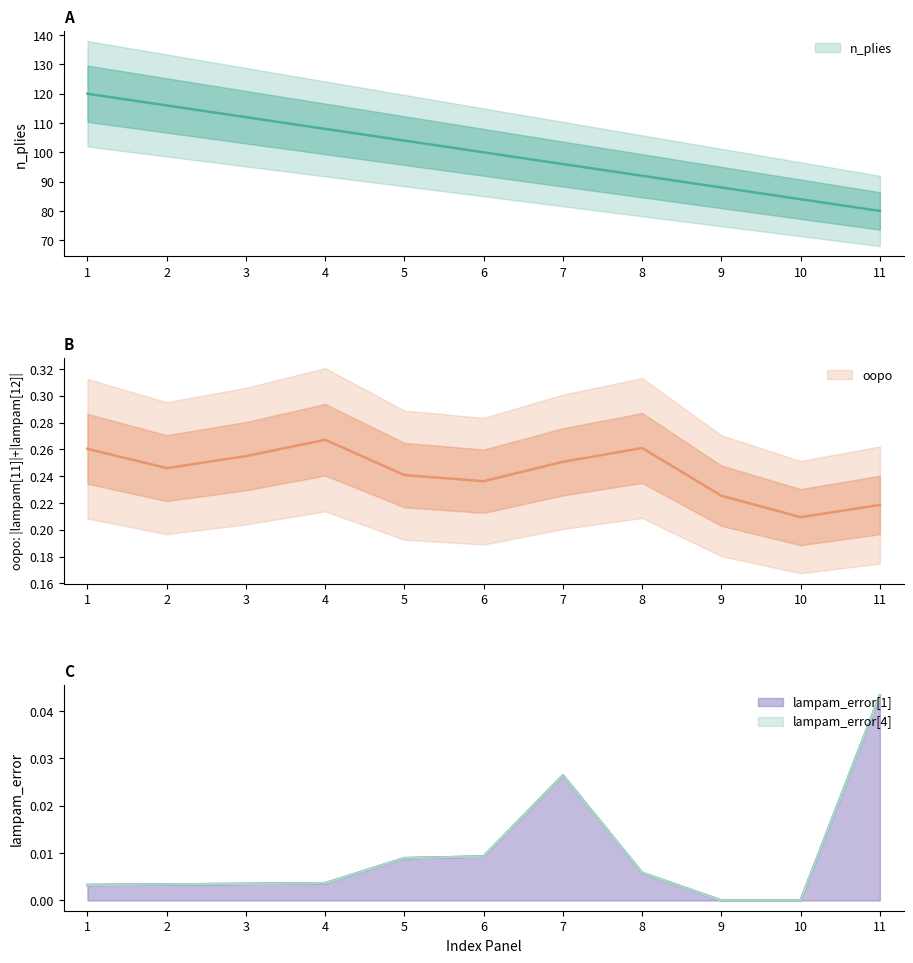

Is this an area chart (filled region under the line)?

No